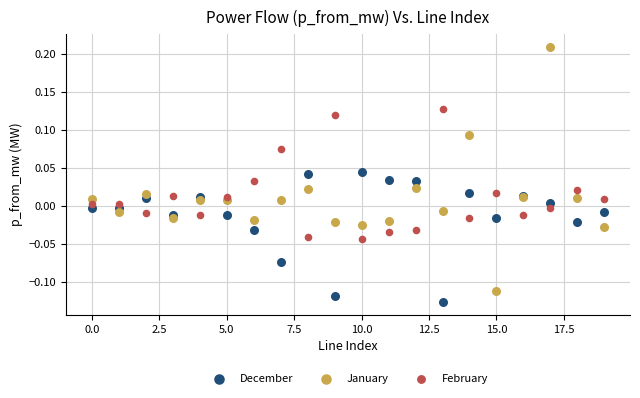

What are all the series names shown in the legend?

December, January, February